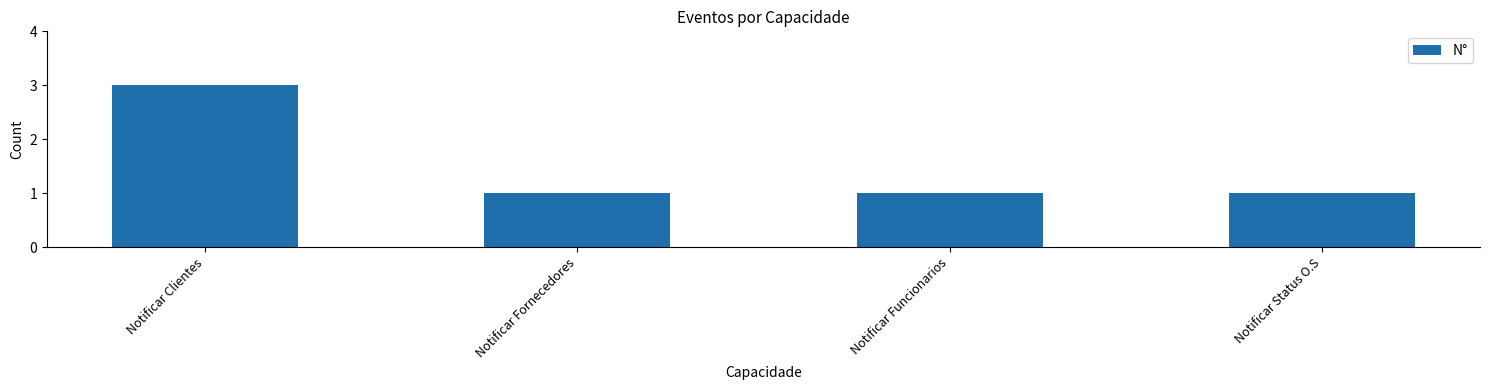

What is the average value?

2